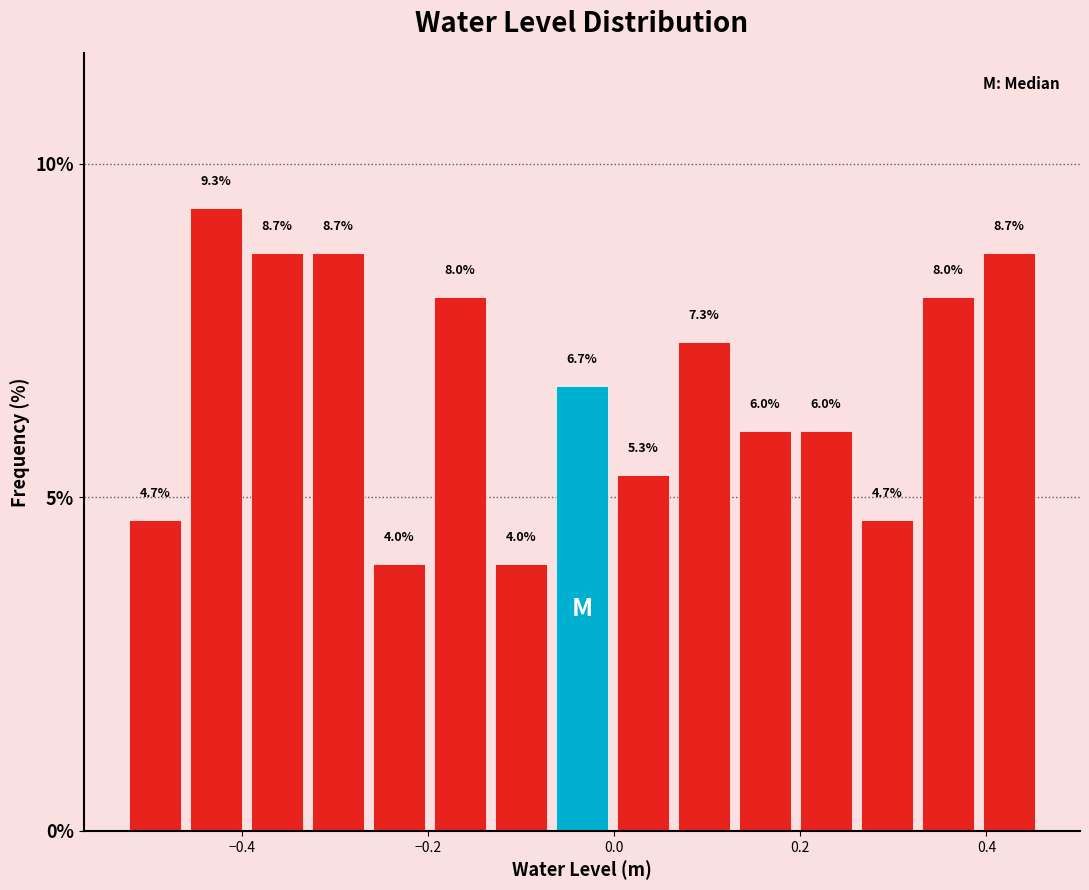

Around what value on the x-axis is the tallest bar? Give the approximate position of its centre, as read against the axis.

-0.42